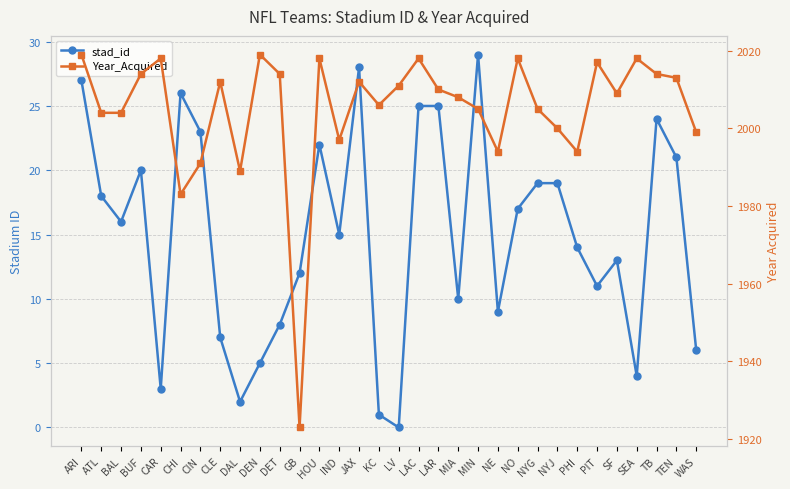

At how many categories does at least one series exceed 141?

32